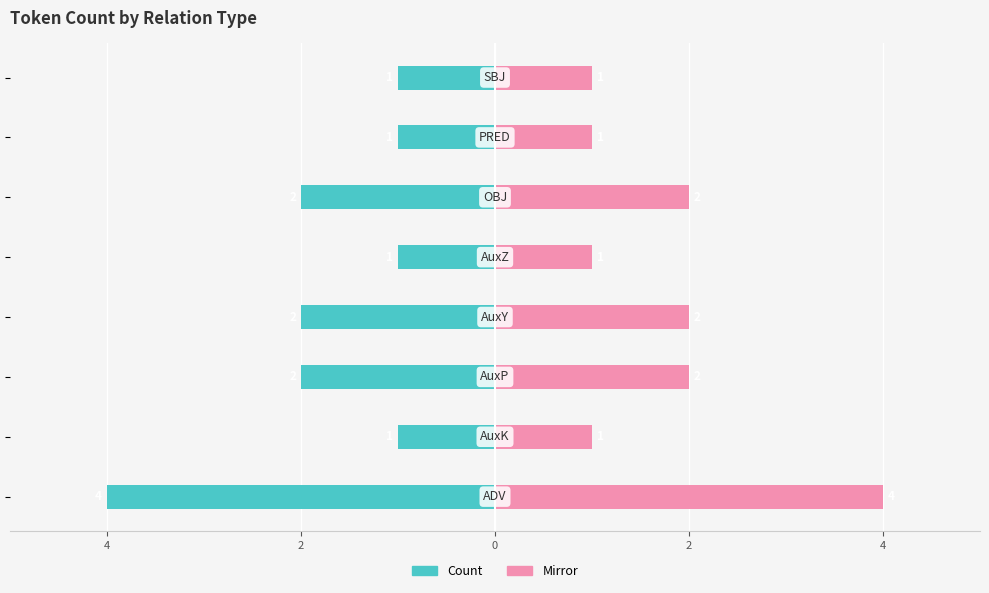

True or false: Count (left) has a value of -1 at 4.

True